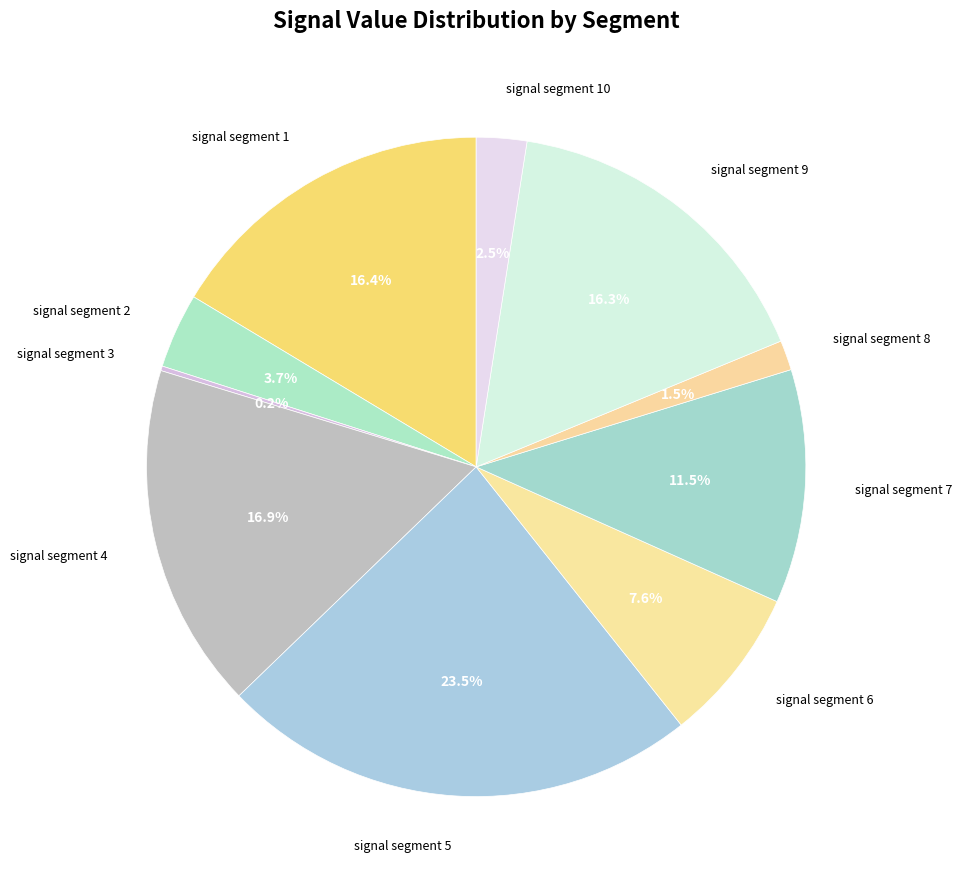

What is the largest slice in the pie chart?

signal segment 5